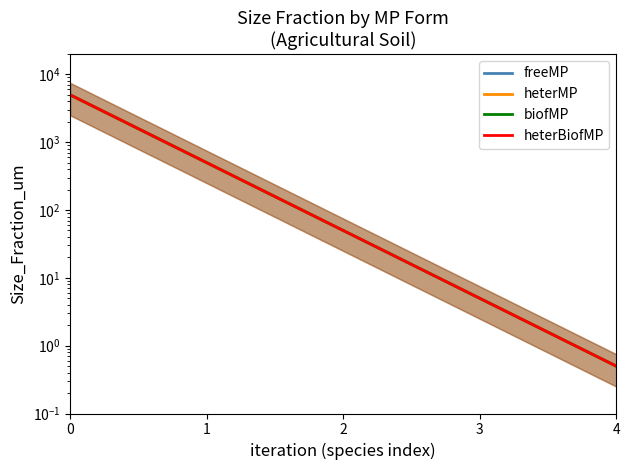

At which category does the chart reach its minimum across all series?

4